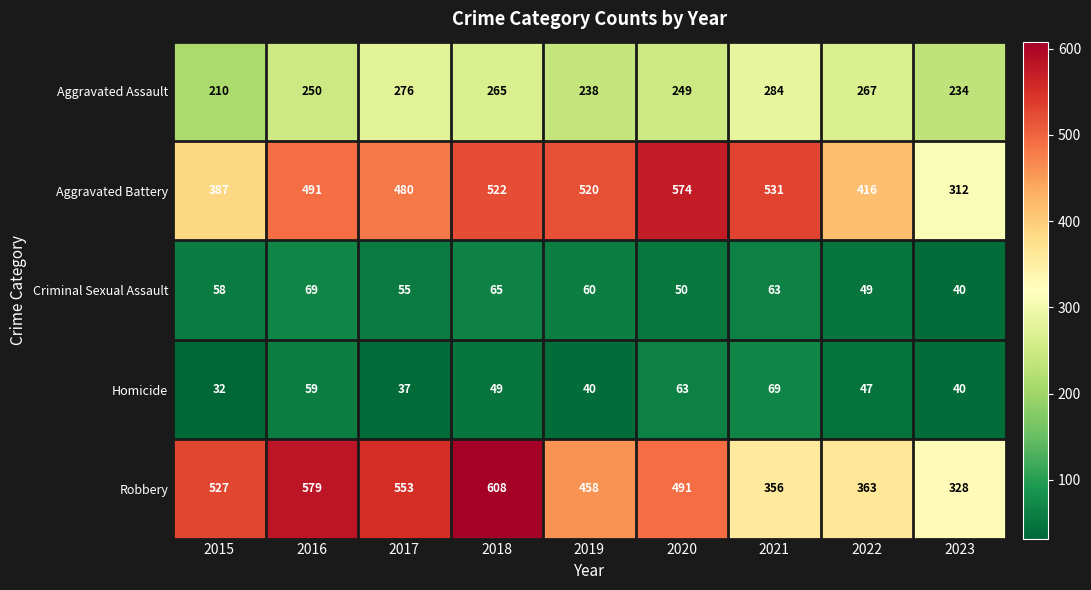

Which series has the largest range (max minus min)?

Robbery